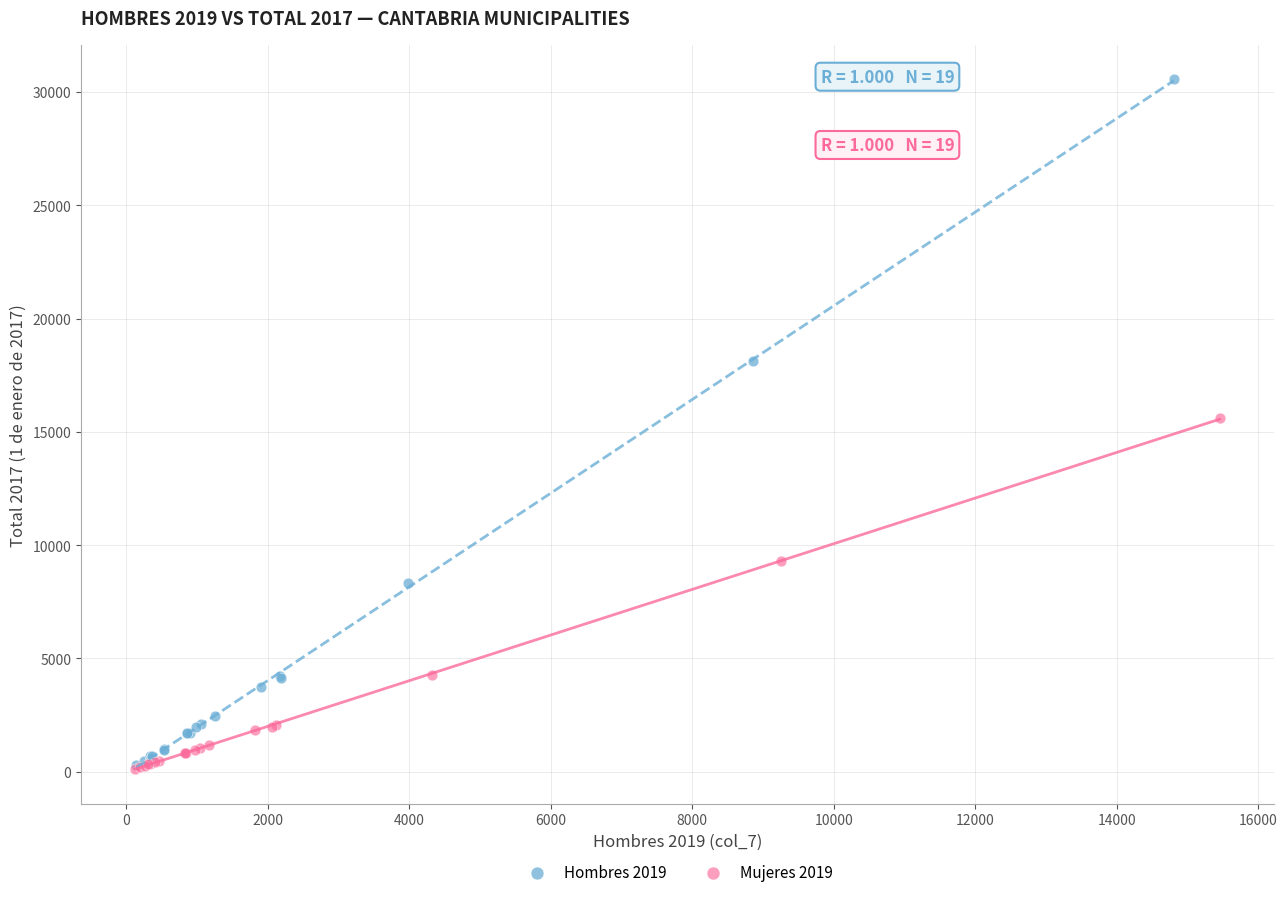

Which series contains the highest Y value?

Hombres 2019